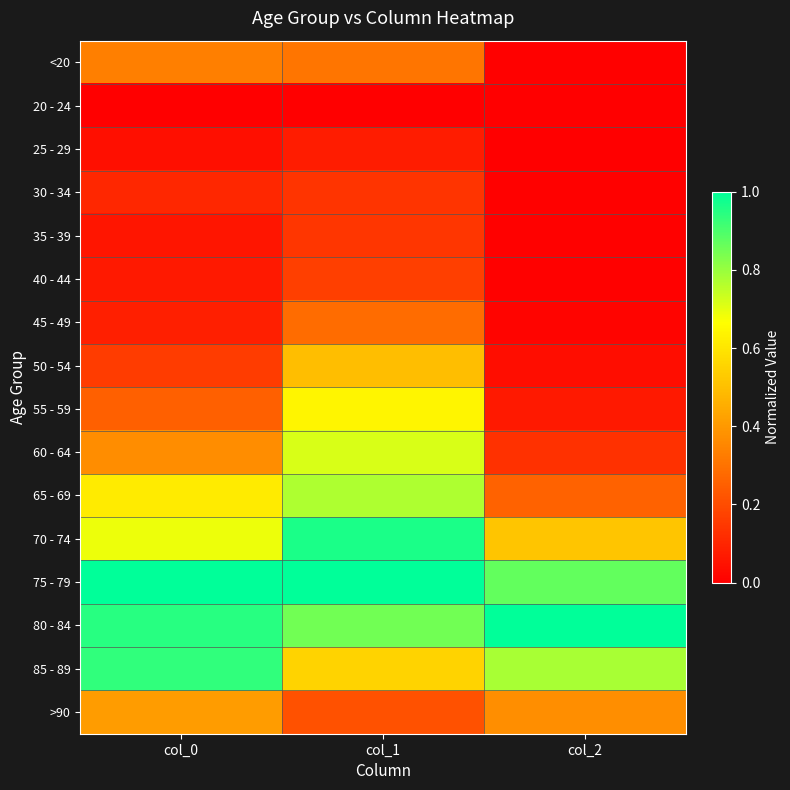

What is the total value across all series at col_2?

4.1